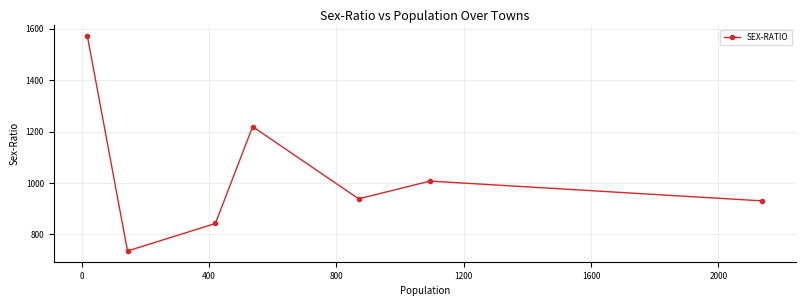

What is the difference between the second highest and second lowest values?

377